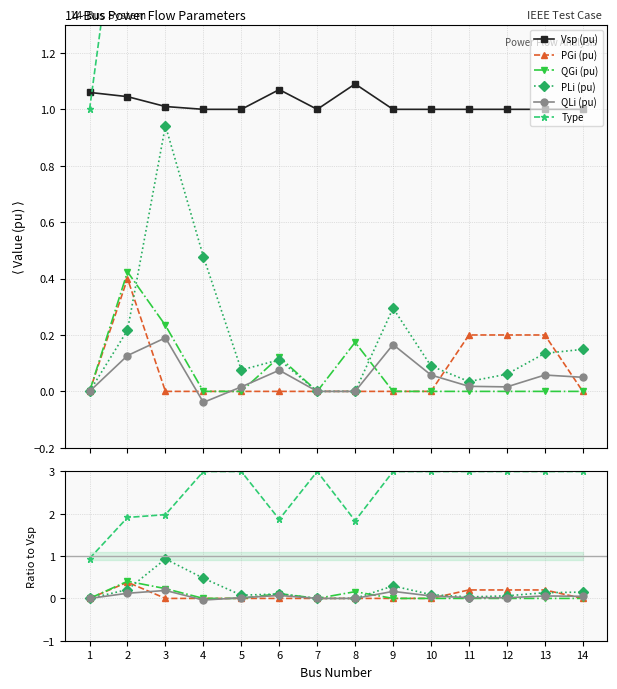

True or false: Vsp (pu) and PGi (pu) intersect in this chart.

False